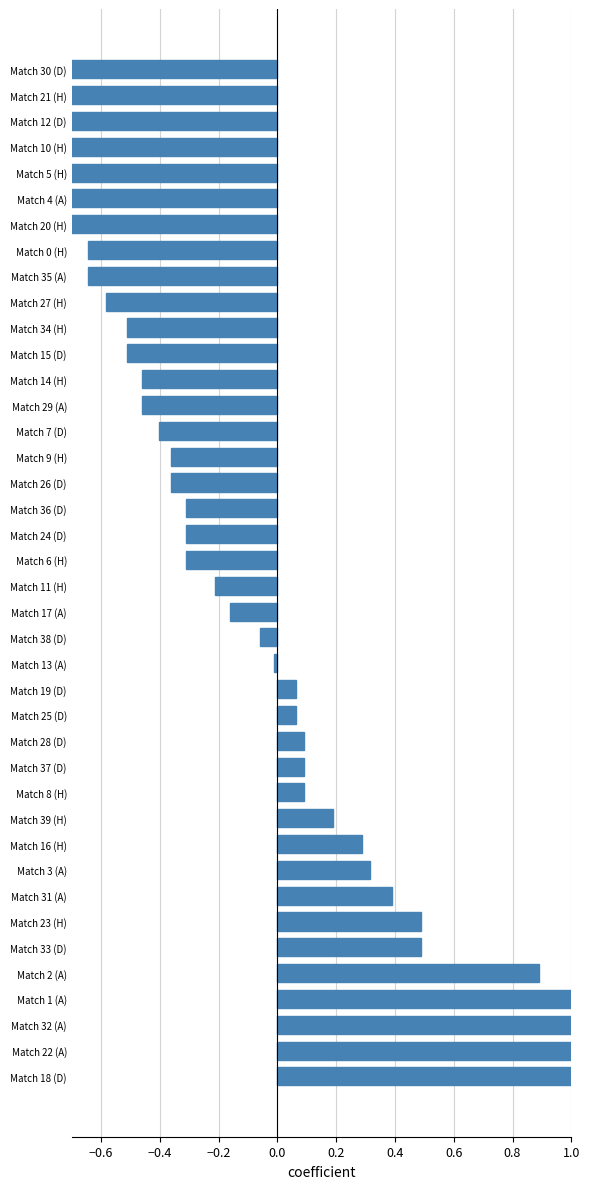

Which has a higher value, Match 30 (D) or Match 21 (H)?

Match 30 (D)